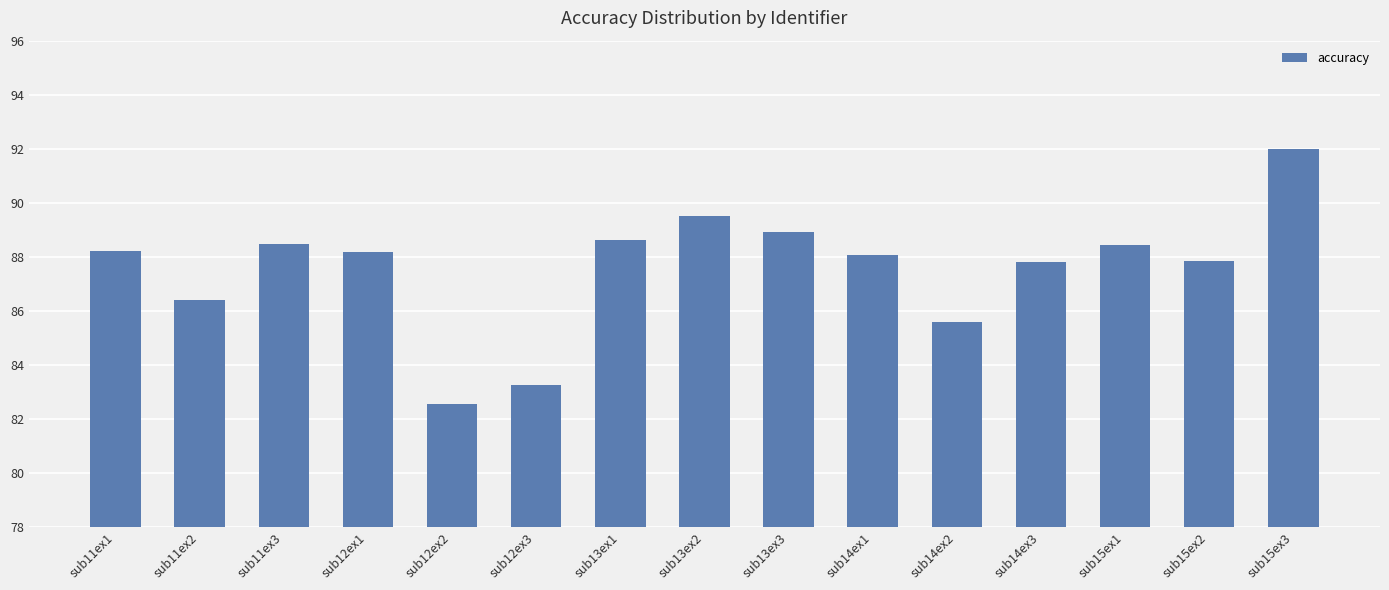

What is the ratio of the value at sub12ex2 to the value at sub15ex3?

0.9